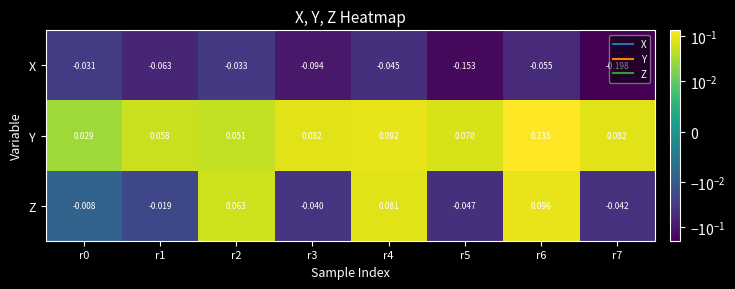

List the series in order of their overall mean, lowest first.

X, Z, Y